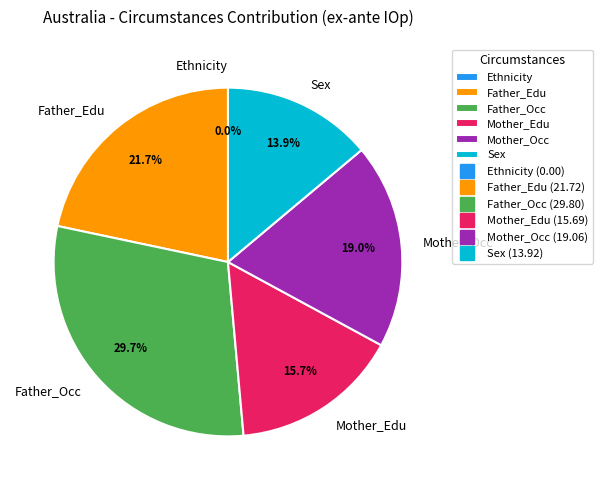

What is the change in value from Father_Edu to Father_Occ?

+8.1